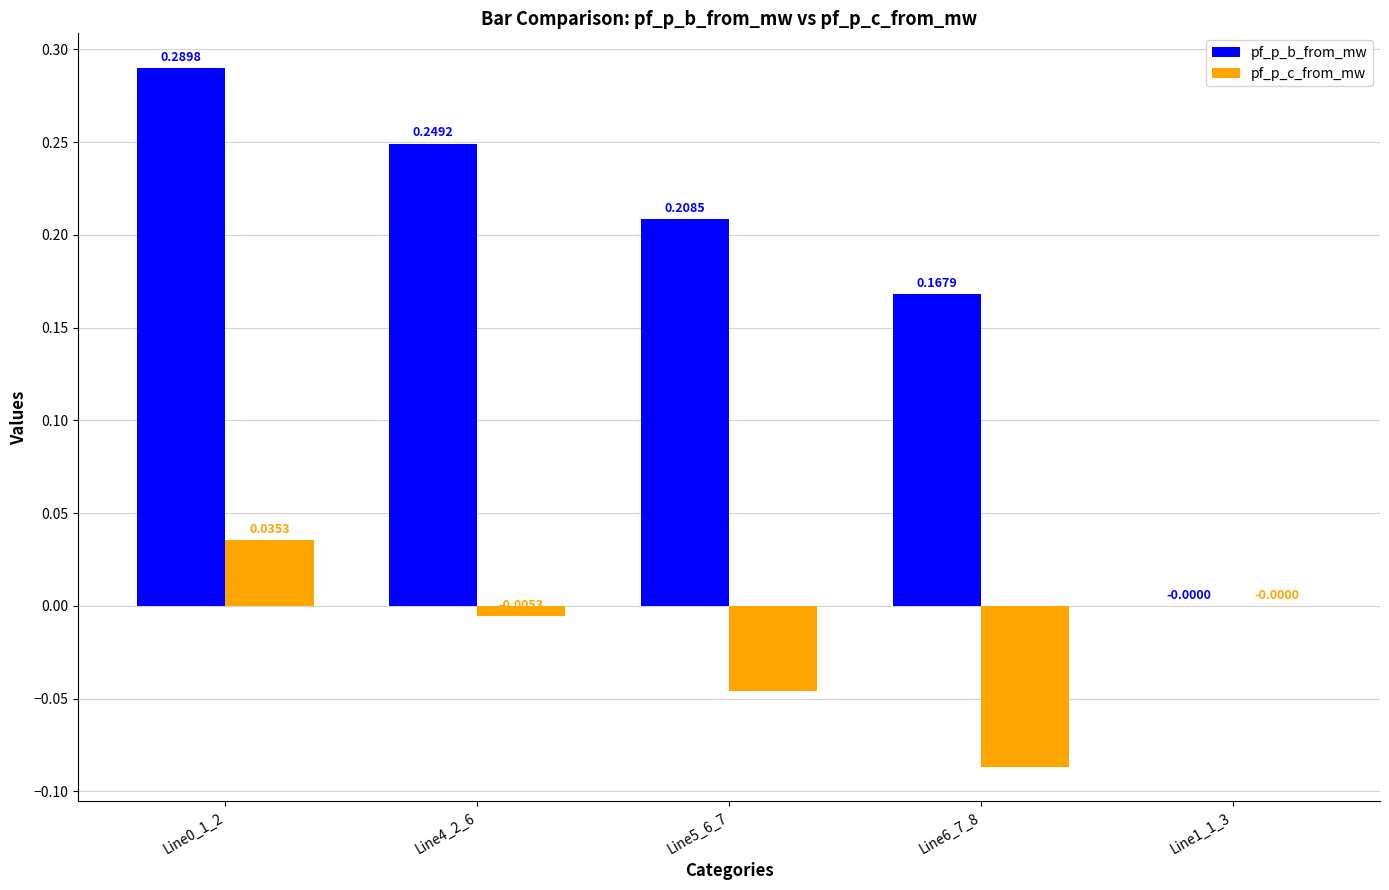

At which label is pf_p_b_from_mw closest to 0?

Line1_1_3